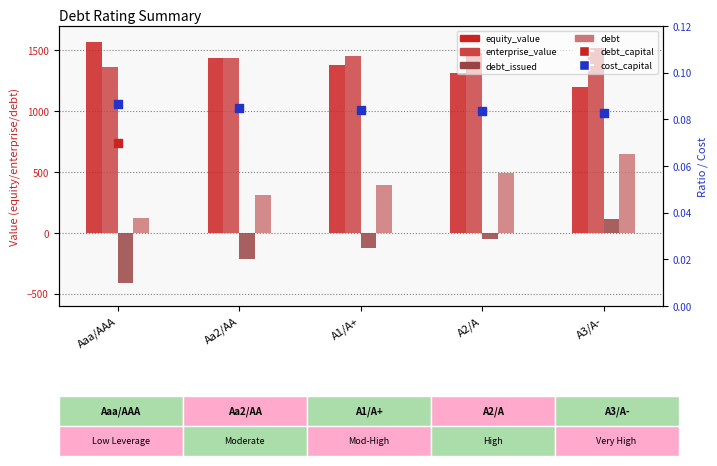

What are all the series names shown in the legend?

equity_value, enterprise_value, debt_issued, debt, debt_capital, cost_capital